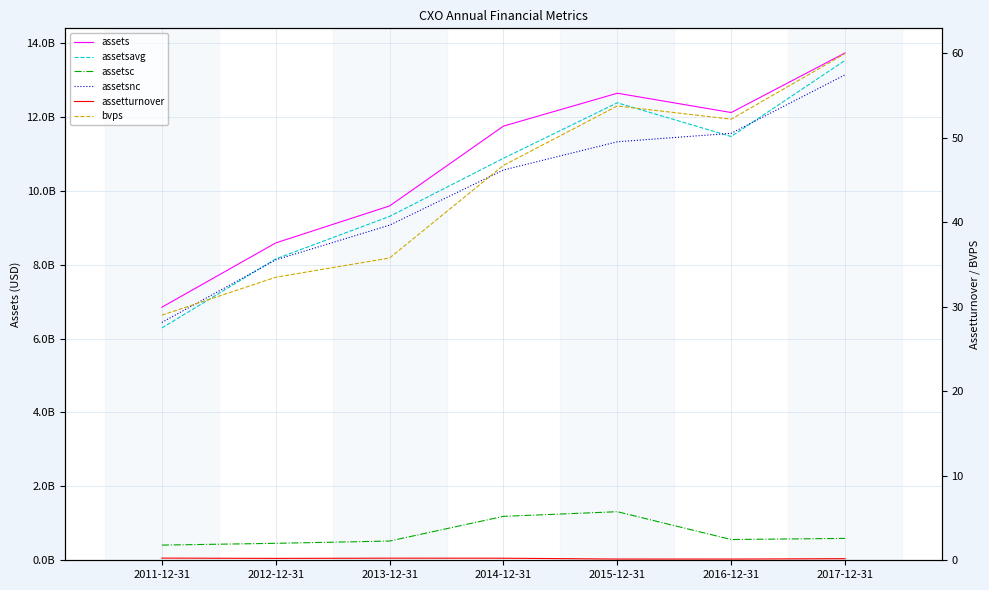

Read the assetsnc value at 2013-12-31.

9070289000.0